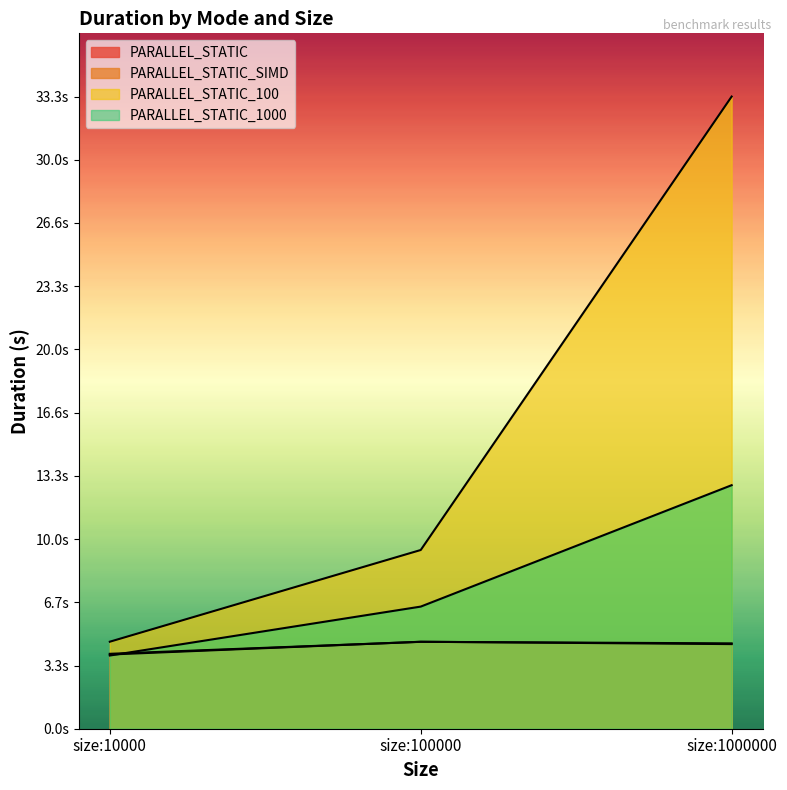

What is the value of the PARALLEL_STATIC_1000 point at the 3rd from the left?

12.8